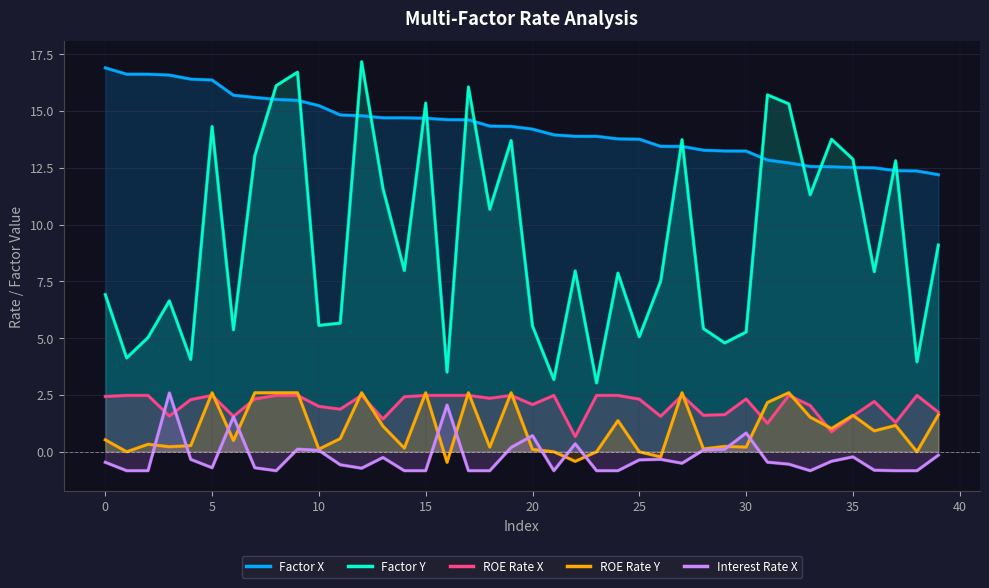

Between 32 and 38, which series saw the biggest shift?

factor_y